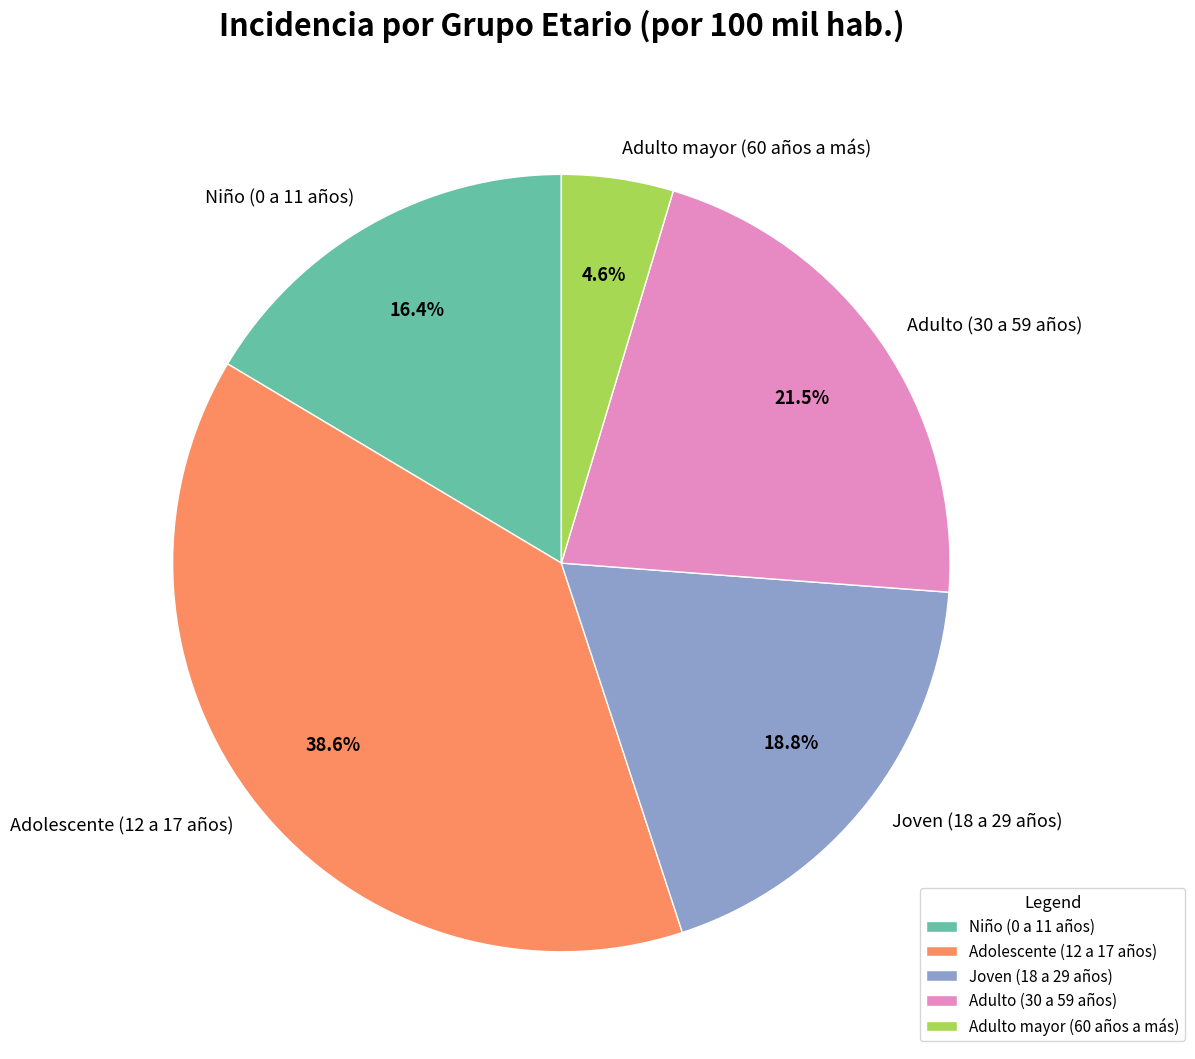

To the nearest percent, what is the difference between the Niño (0 a 11 años) and Adulto mayor (60 años a más) slice percentages?

12%